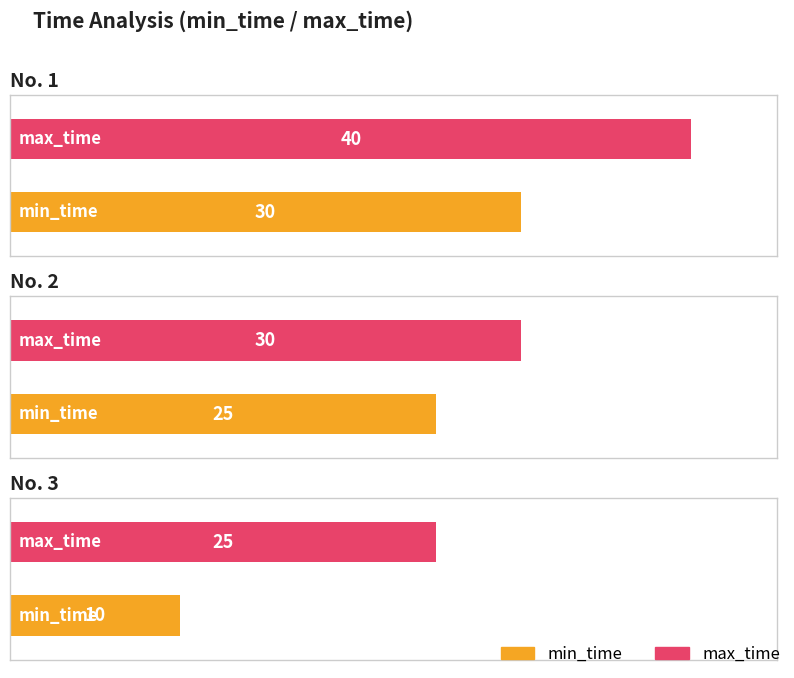

Is it true that max_time equals 25 at 3?

True